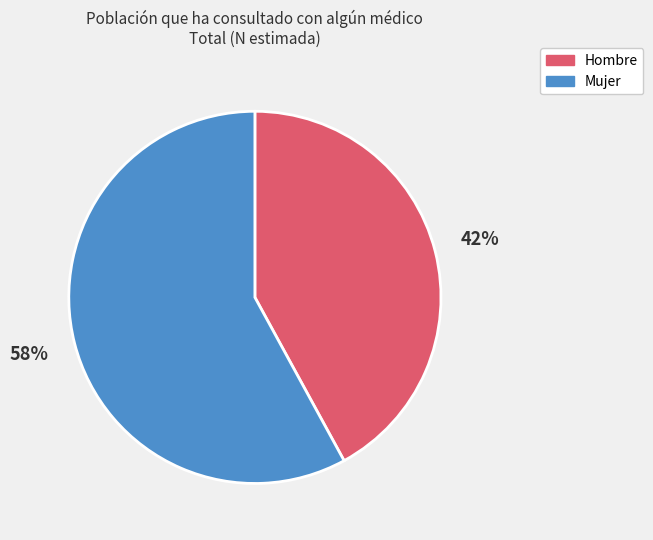

Does any single category account for the majority?

Yes